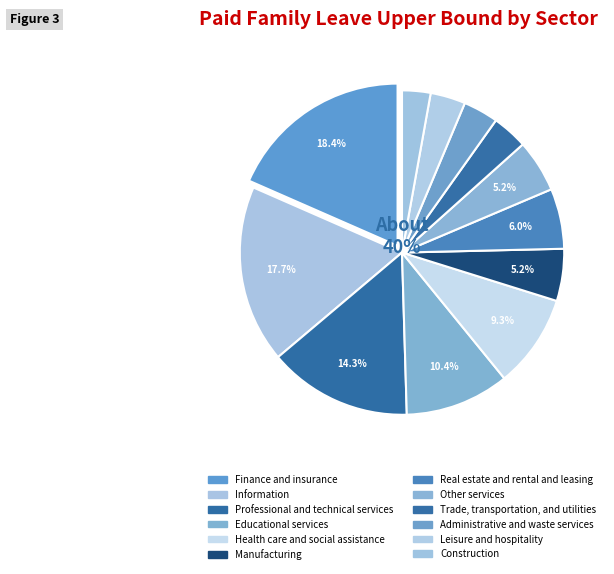

What percentage is the Finance and insurance slice, to the nearest percent?

18%